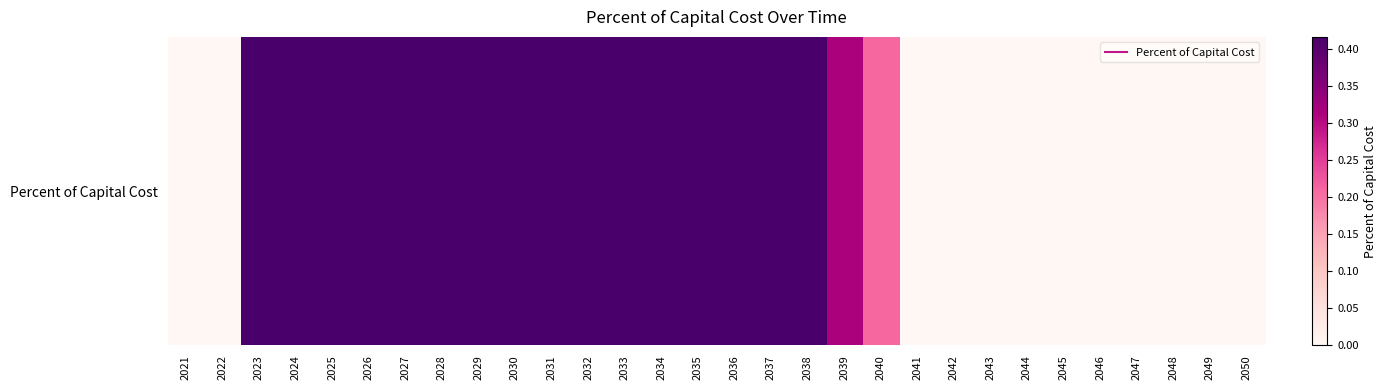

What is the greatest value displayed?

0.4